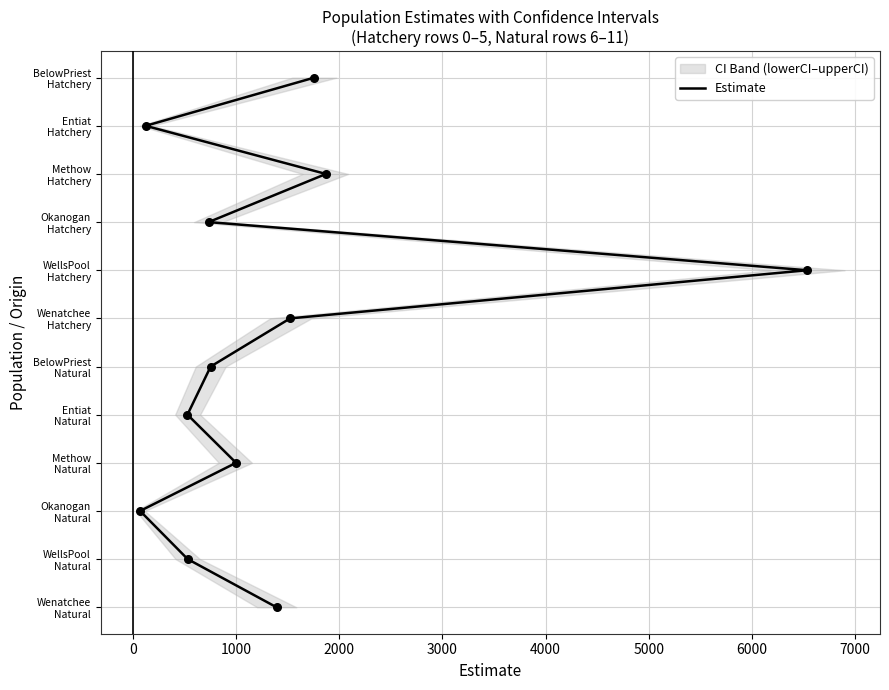

Which has a higher value, 4000 or 7000?

7000